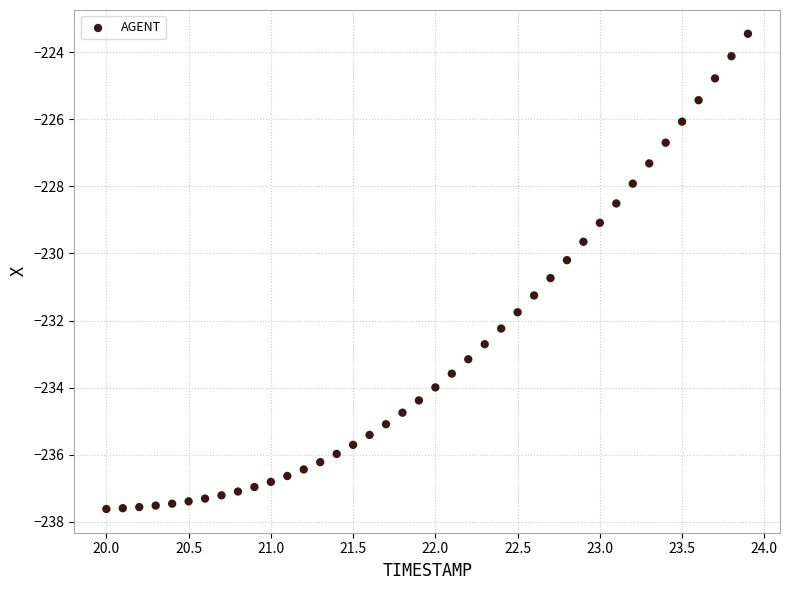

What is the range of X values (max minus min)?

3.9